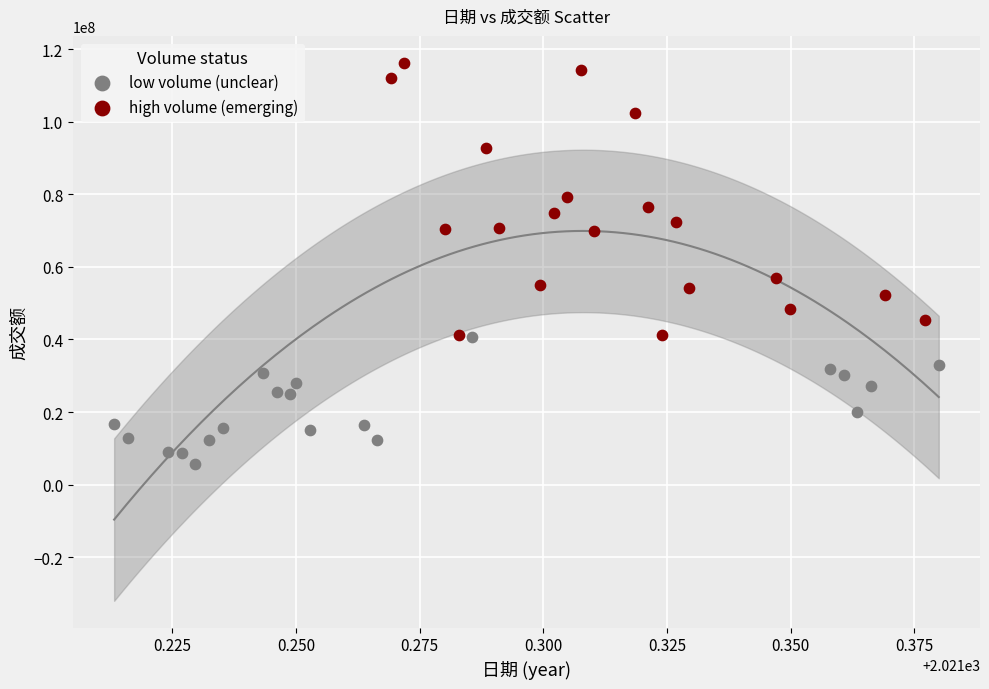

Which series contains the highest Y value?

high volume (emerging)